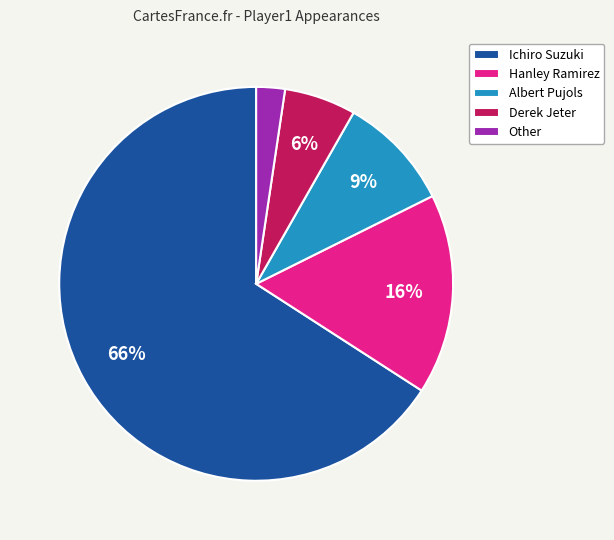

To the nearest percent, what is the combined percentage of Albert Pujols and Derek Jeter?

15%